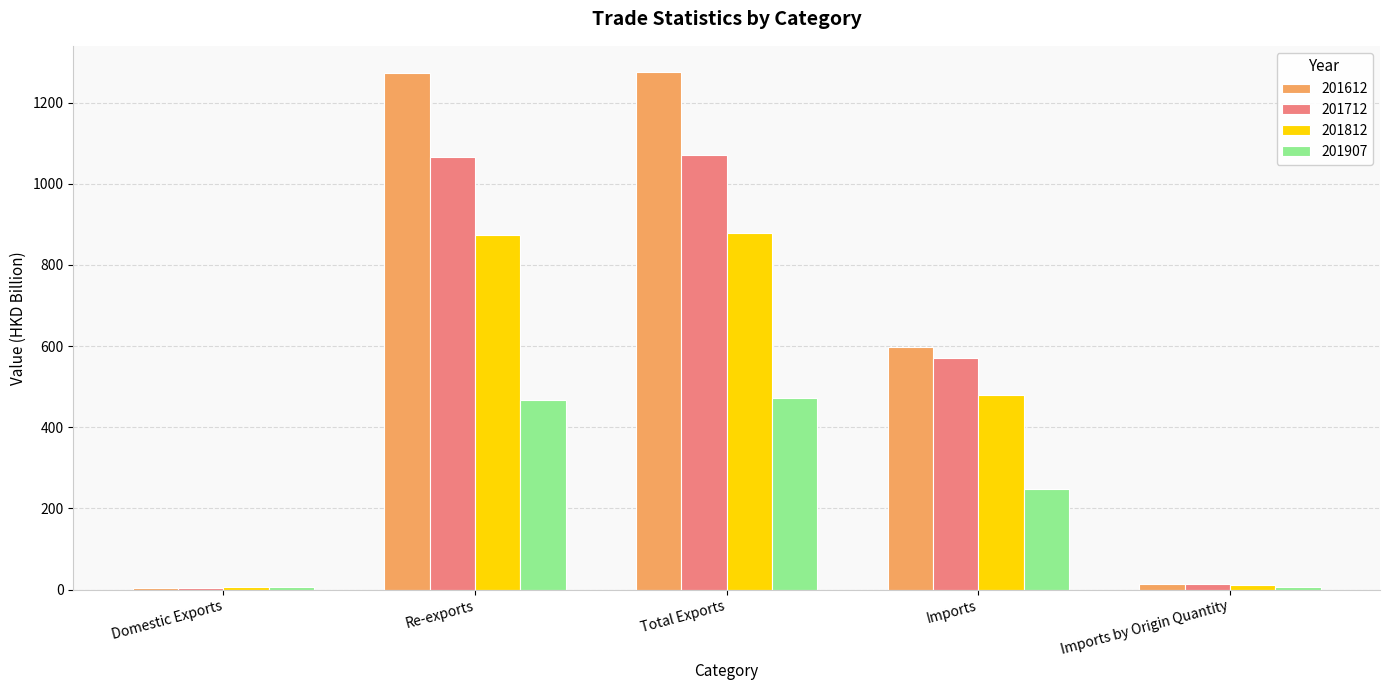

The 201612 series shows 1271.8 at Re-exports. True or false?

True